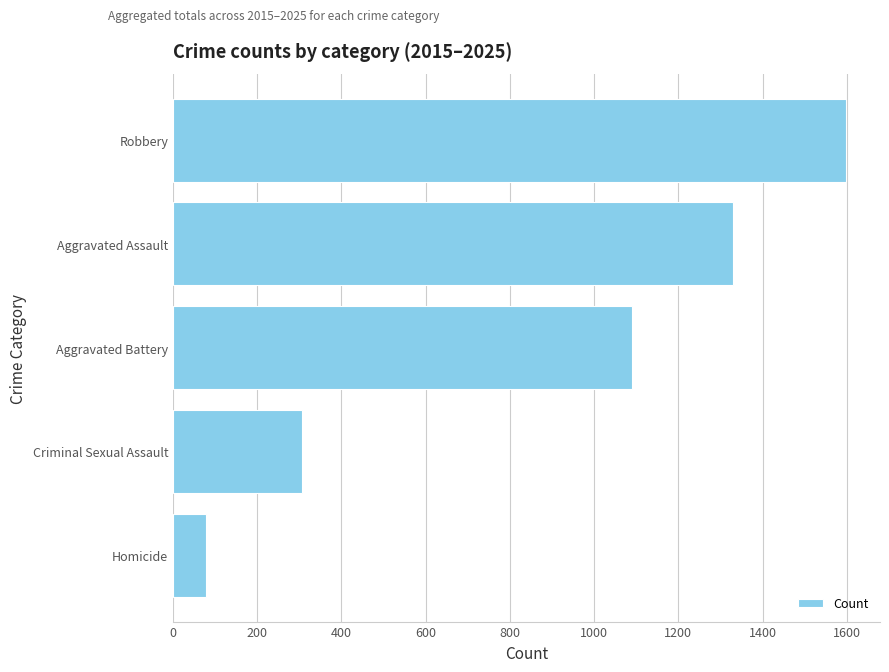

Are the bars horizontal?

Yes